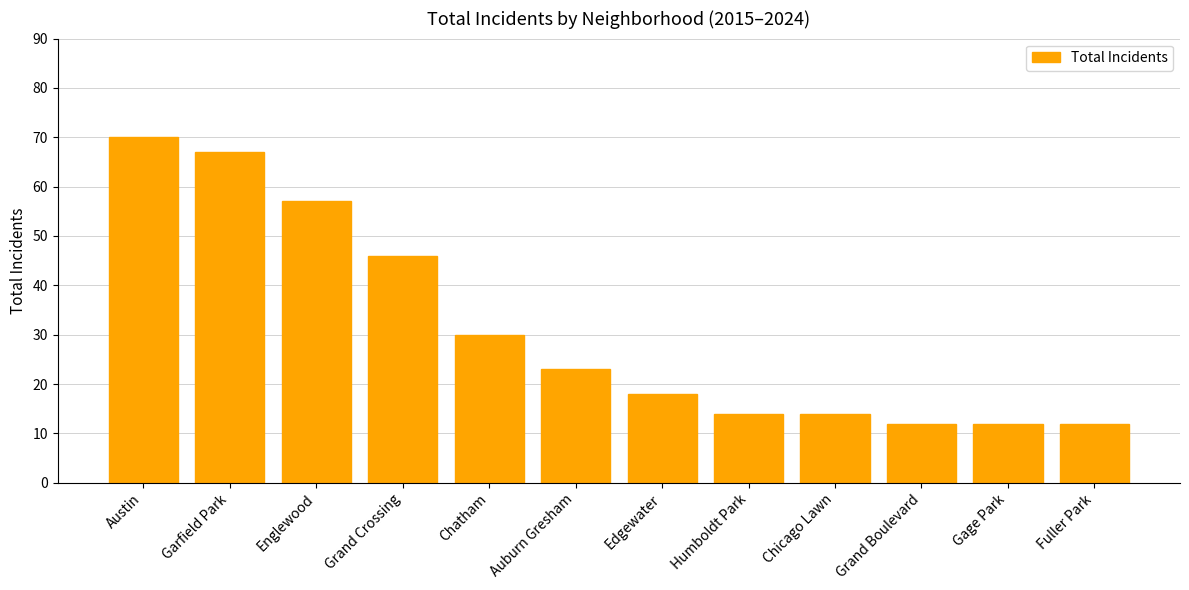

What is the sum of the values at Englewood and Grand Boulevard?

69